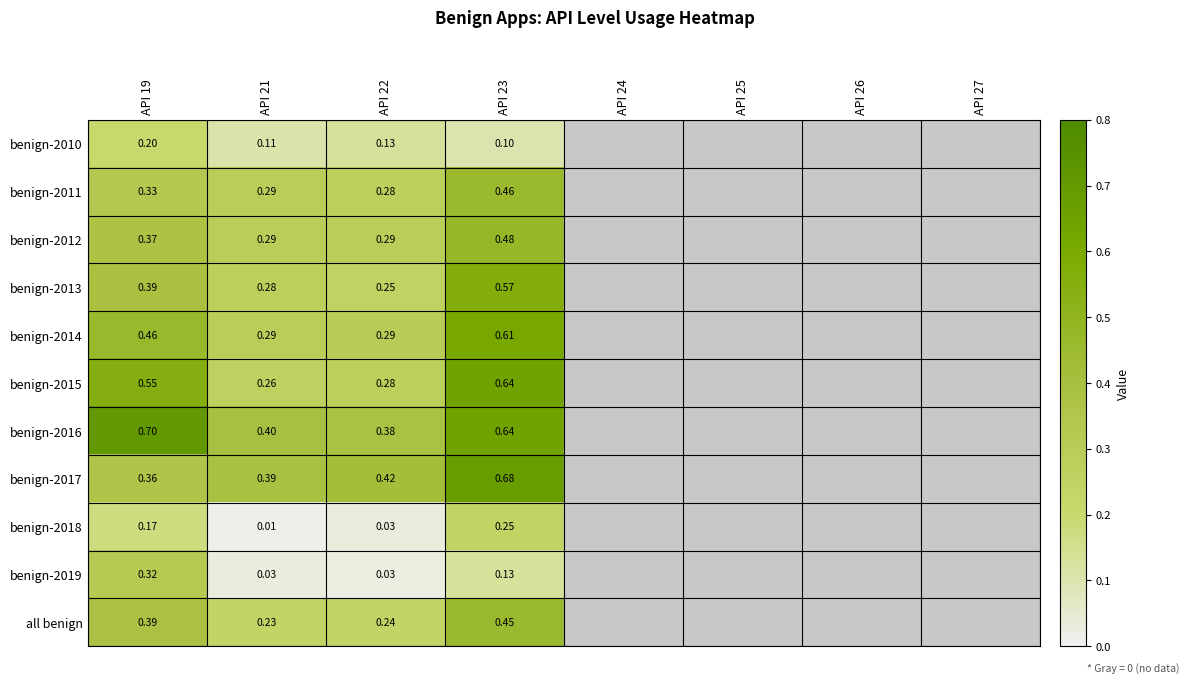

What is the sum of the benign-2015 values at API 19 and API 22?

0.8